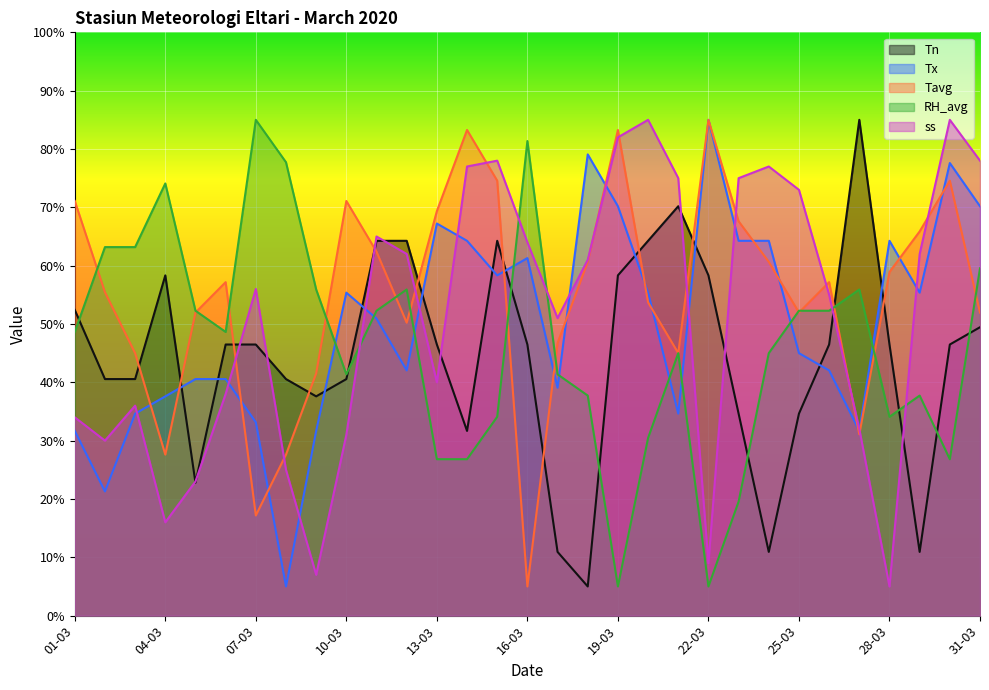

What is the average value of the RH_avg series?

46.3